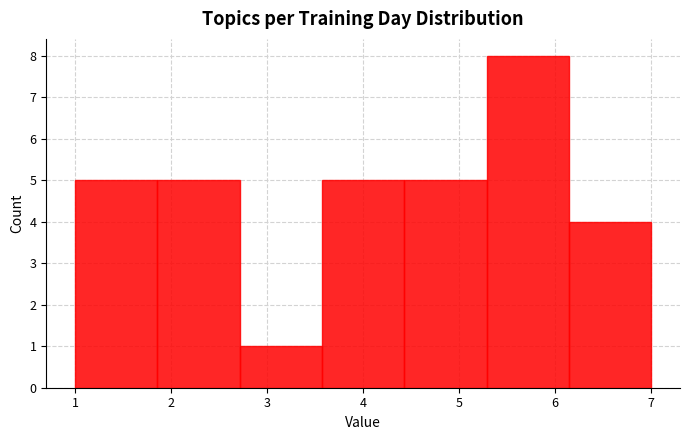

What is the height of the bar covering 1.9 to 2.7 on the x-axis? Neither the bar edges nor the heights are printed on the chart, so give them approximately, as read against the axes.

5